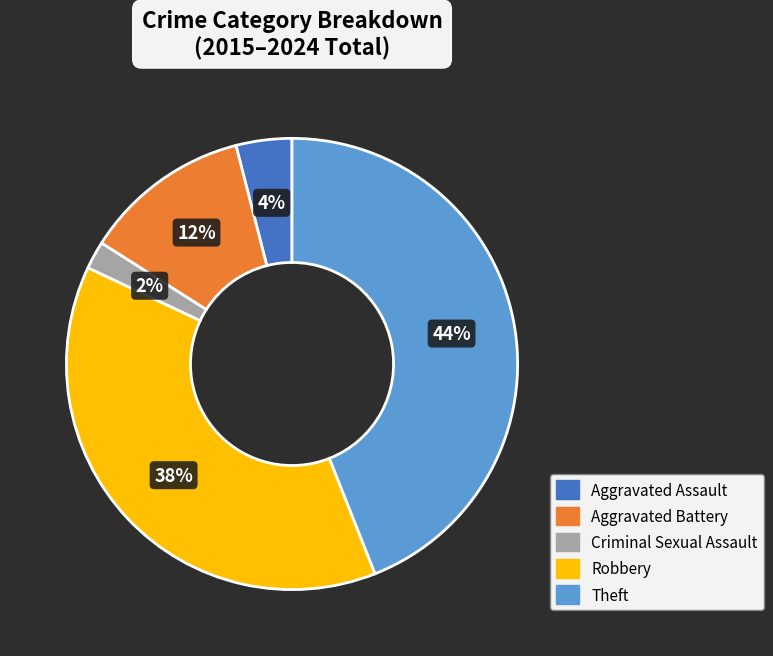

To the nearest percent, what is the combined percentage of Criminal Sexual Assault and Robbery?

40%